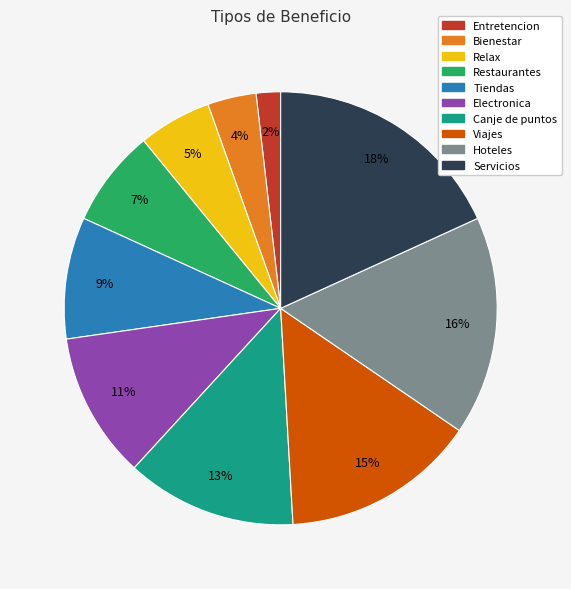

To the nearest percent, what is the combined percentage of Tiendas and Restaurantes?

16%